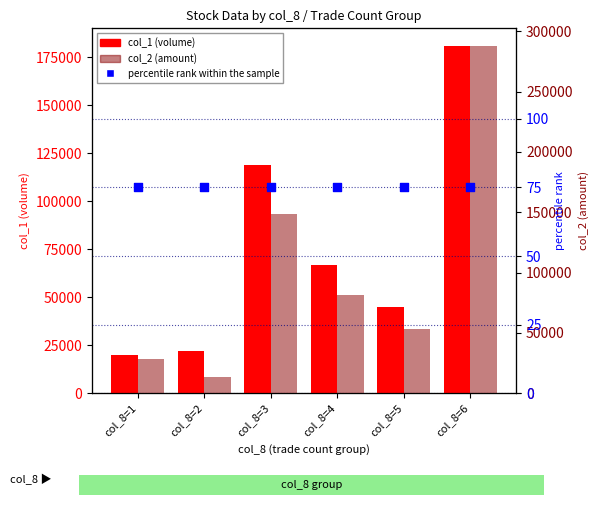

Is the value of col_2 (amount) at col_8=4 greater than the value of percentile rank within the sample at col_8=5?

Yes